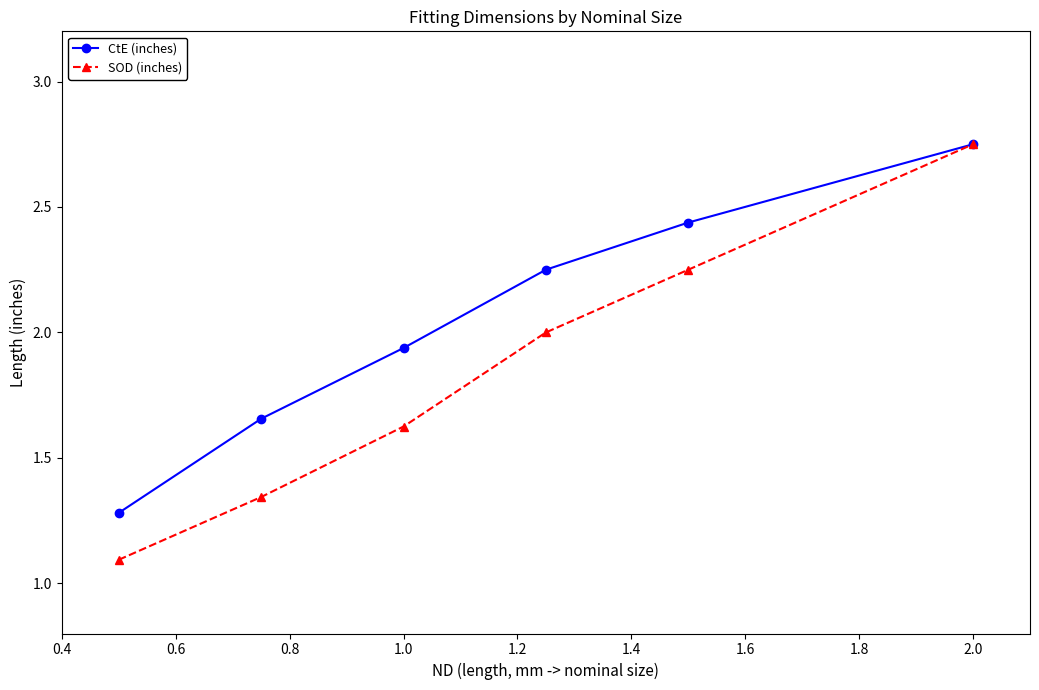

List the series in order of their overall mean, lowest first.

SOD (inches), CtE (inches)